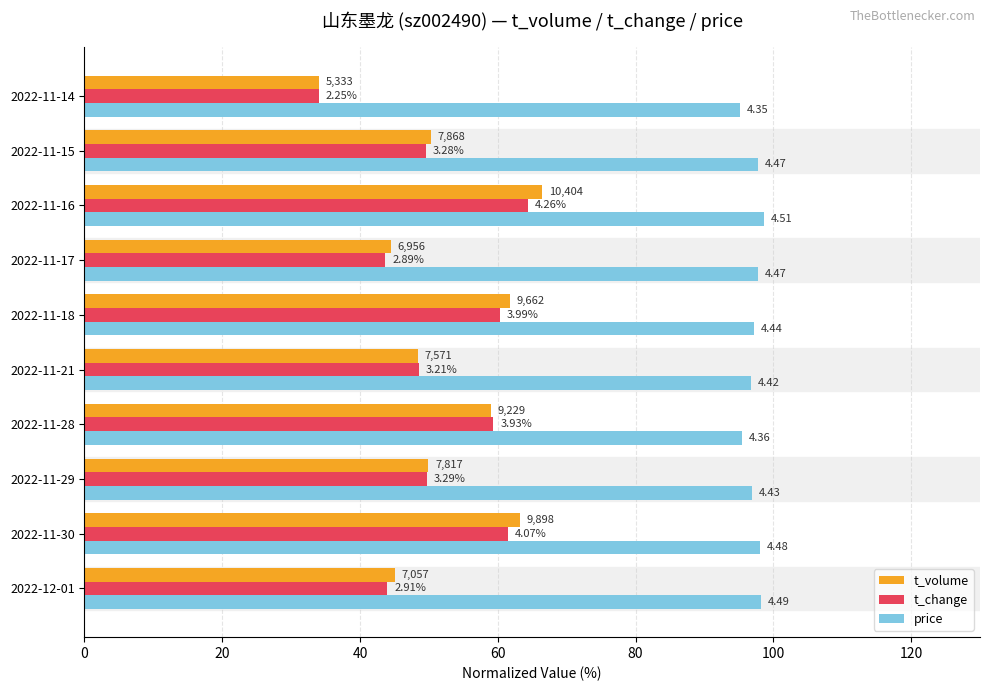

What are all the series names shown in the legend?

t_volume, t_change, price